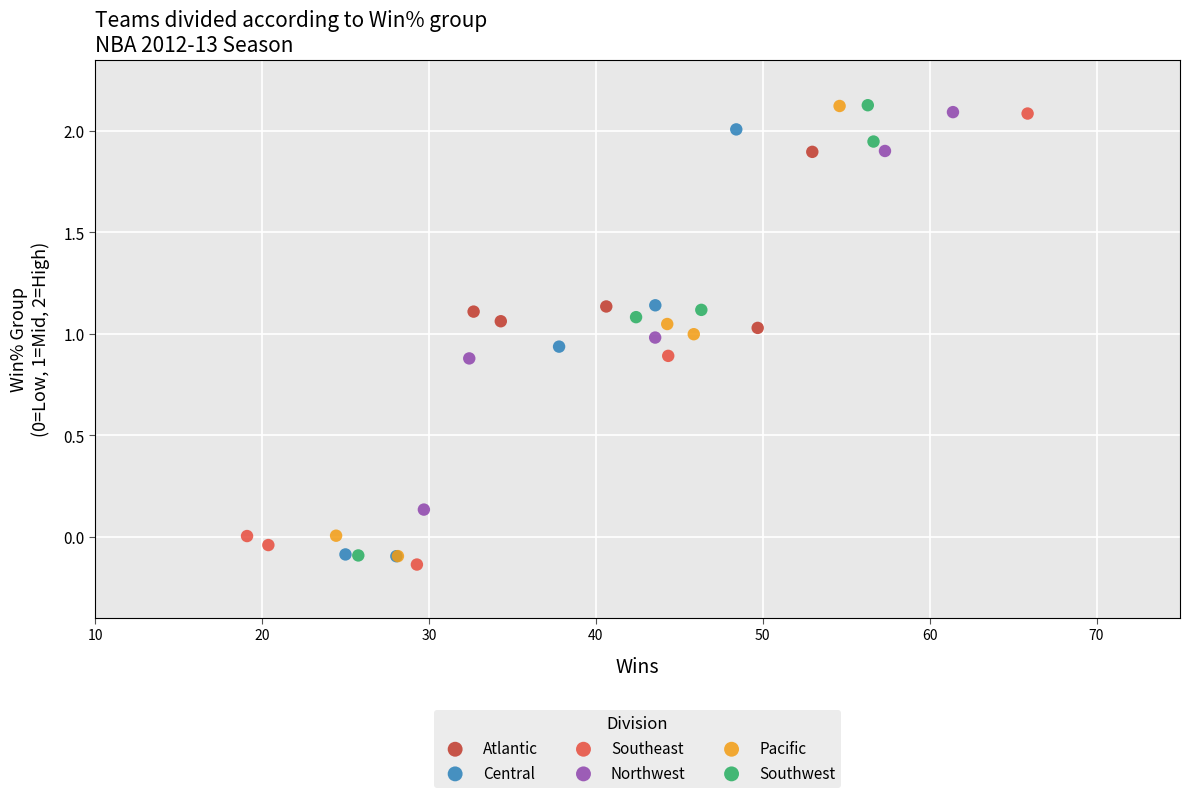

Which series contains the lowest Y value?

Southeast